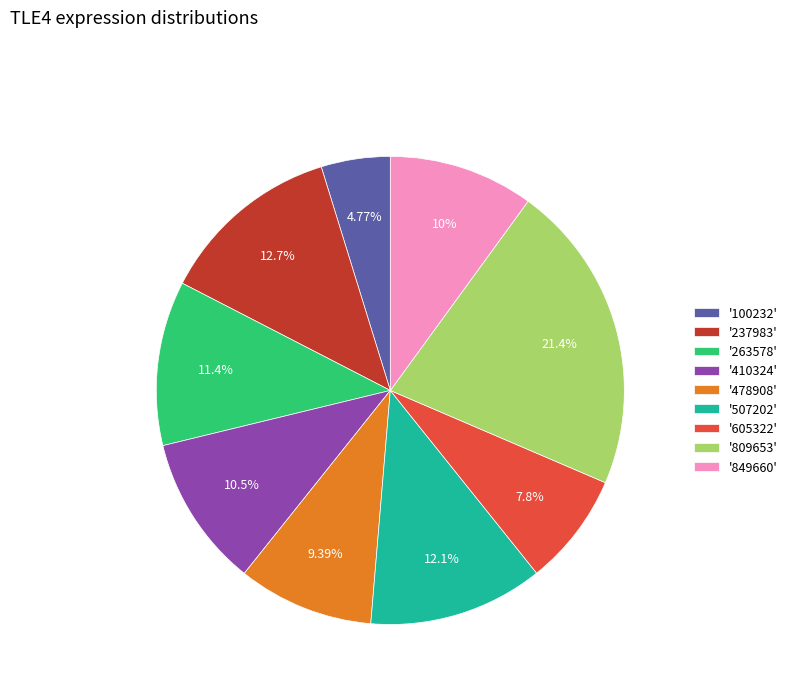

Is there a majority slice in this chart?

No